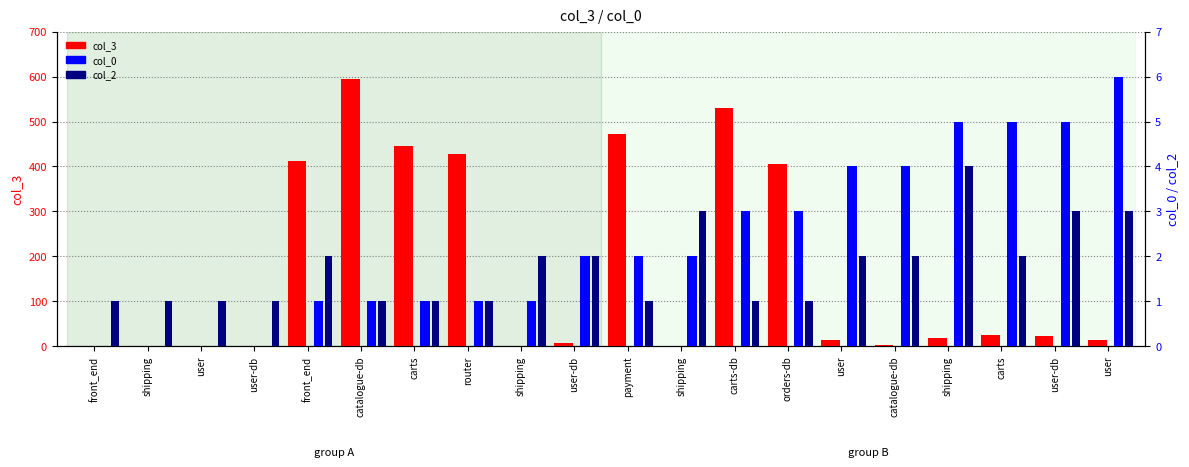

True or false: col_2 has a value of 1 at front_end.

False